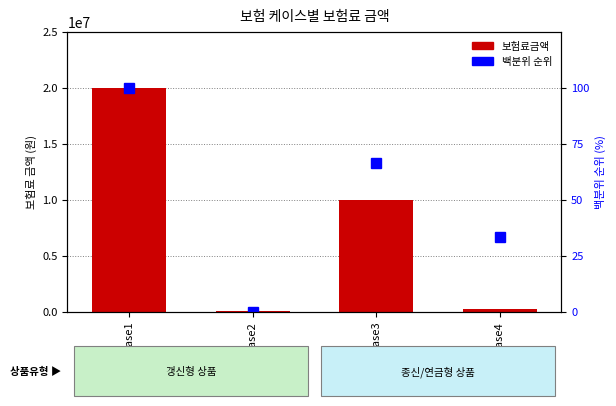

Which series has the largest range (max minus min)?

보험료금액